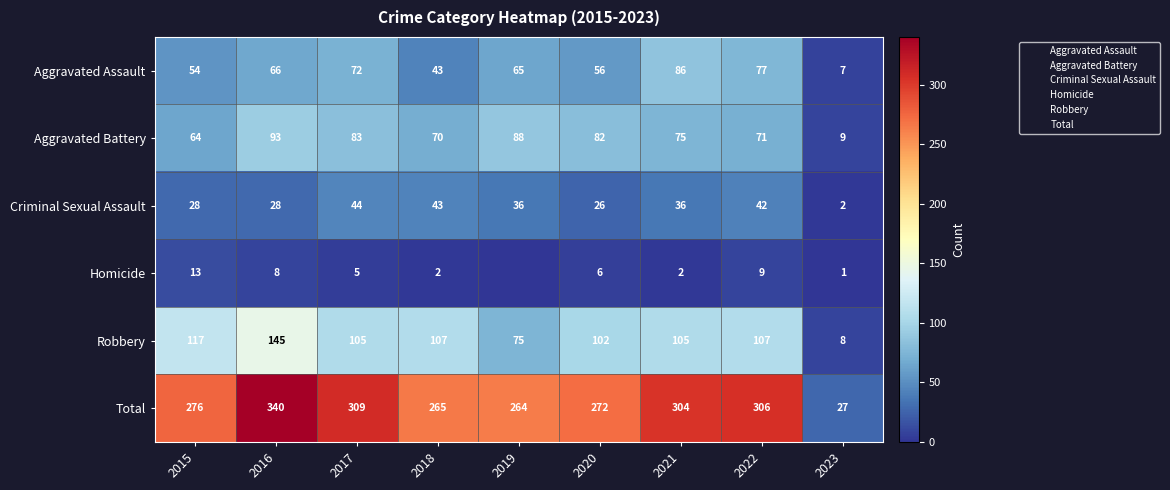

What is the sum of the Robbery values at 2017 and 2022?

212